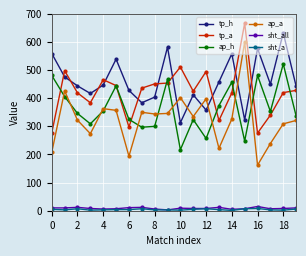

Count the number of data series in this chart.

6